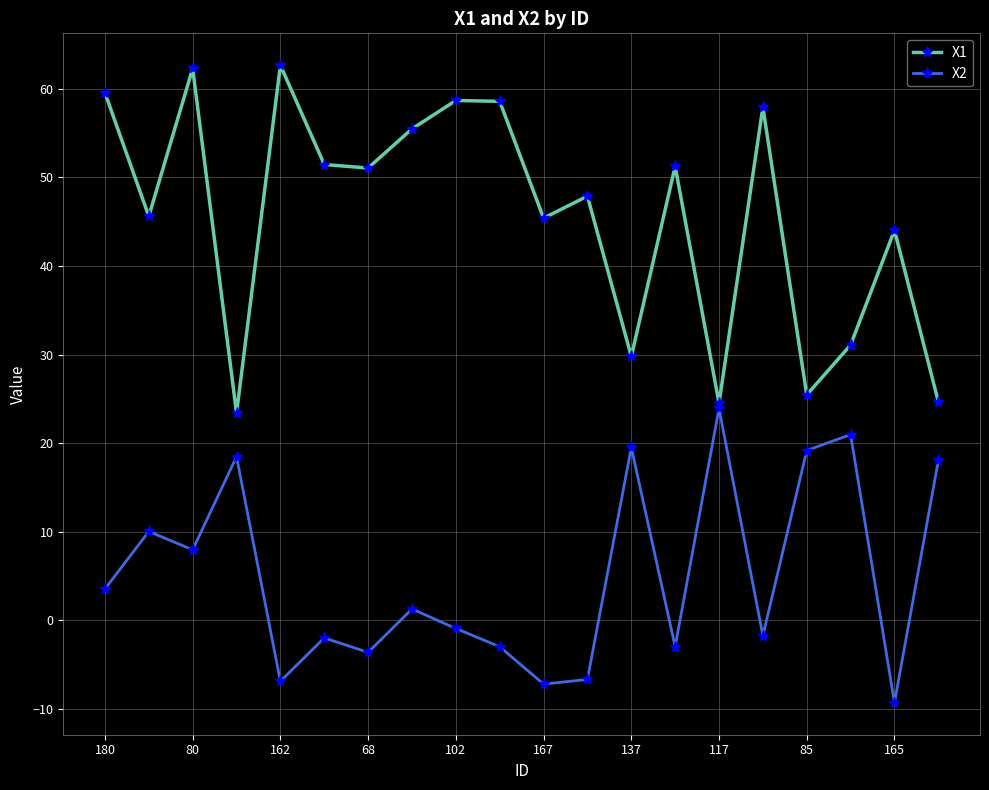

True or false: X1 has more than 2 points higher than both neighbors.

True